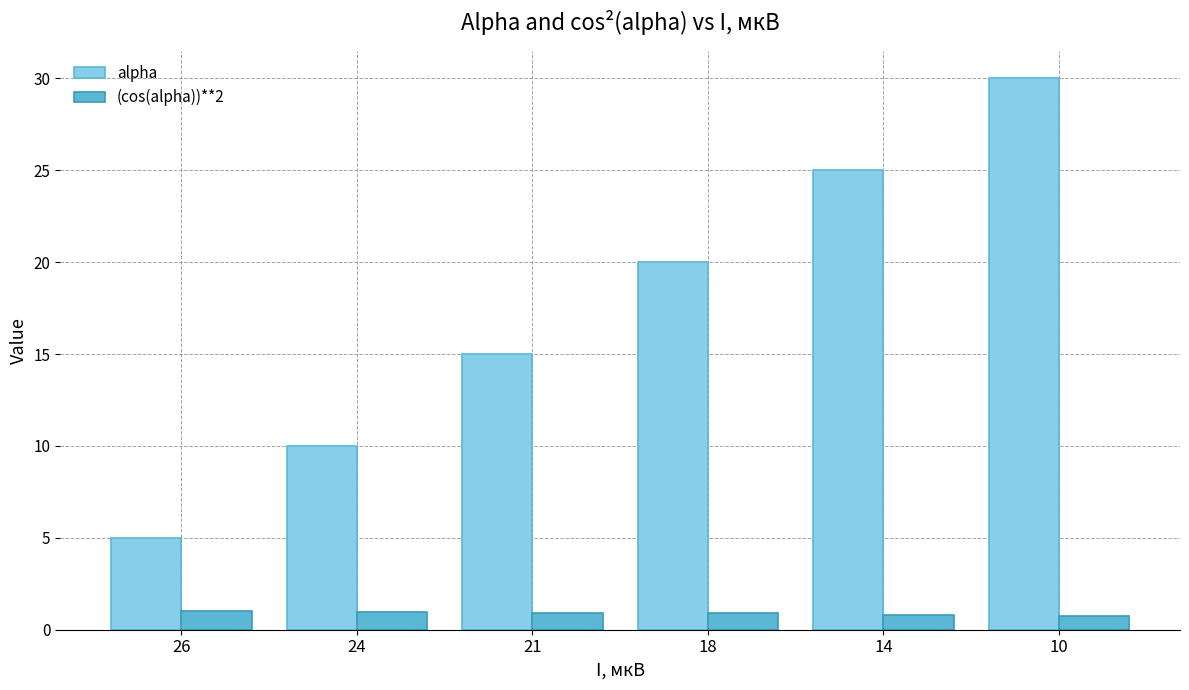

What is the minimum value for alpha?

5.0